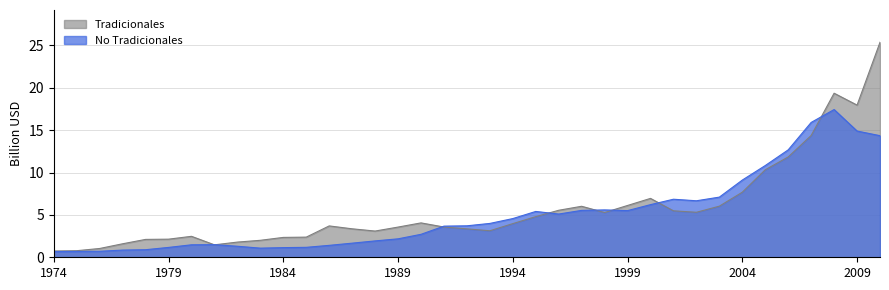

At which category does Tradicionales reach its first local valley?

1981